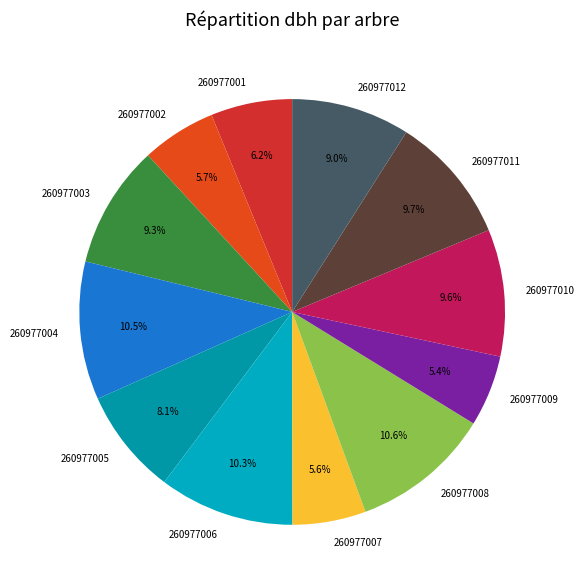

Does any single category account for the majority?

No